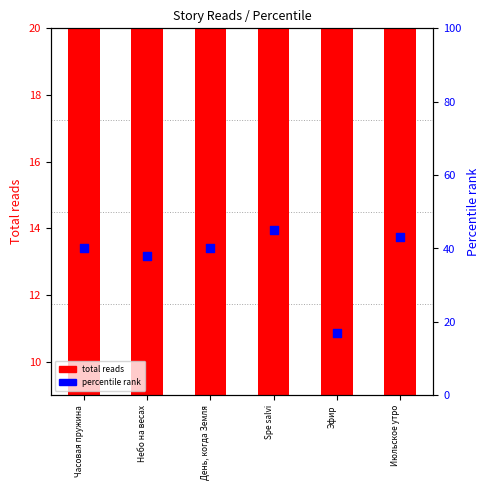

Which series has the largest total across all categories?

percentile rank